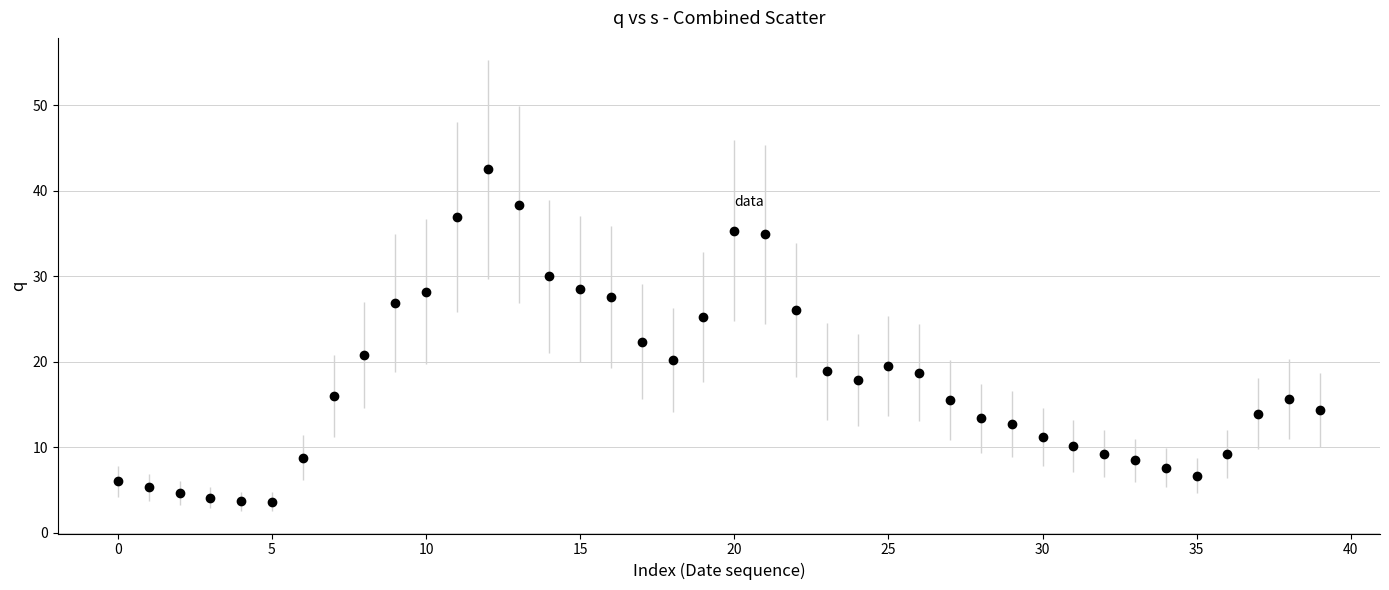

What is the maximum value shown in the chart?

42.5